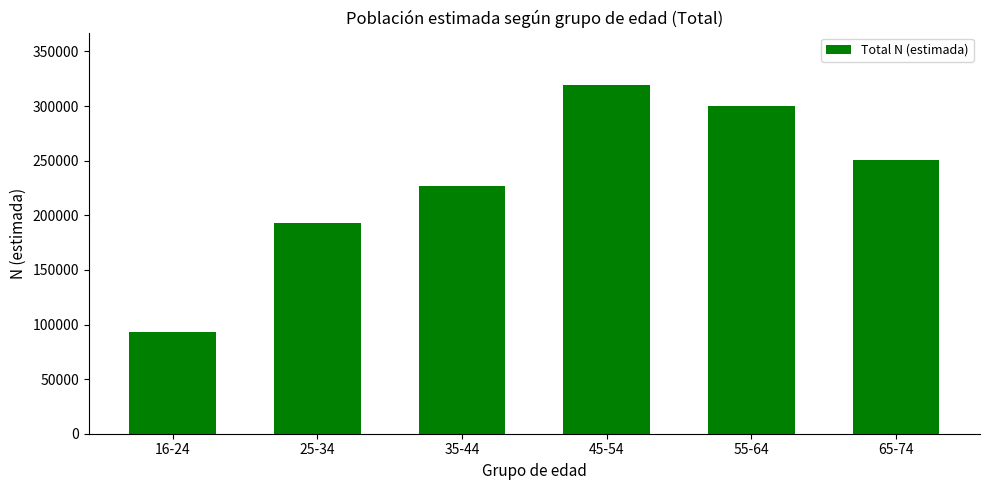

Rank the categories by value from lowest to highest.

16-24, 25-34, 35-44, 65-74, 55-64, 45-54